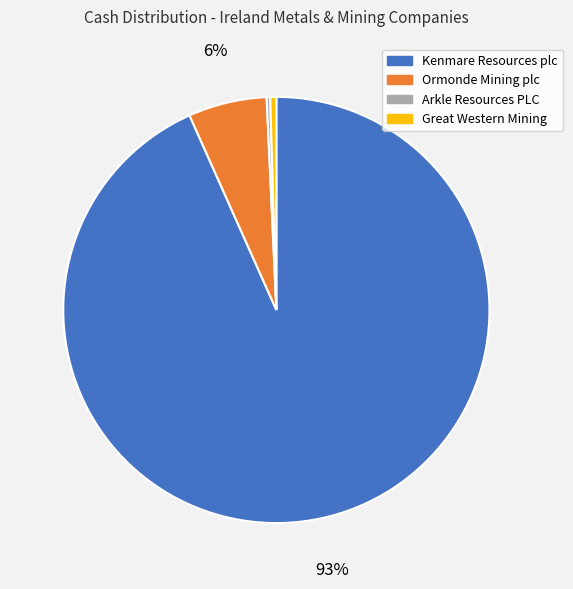

Is the sum of Ormonde Mining plc and Kenmare Resources plc greater than half?

Yes